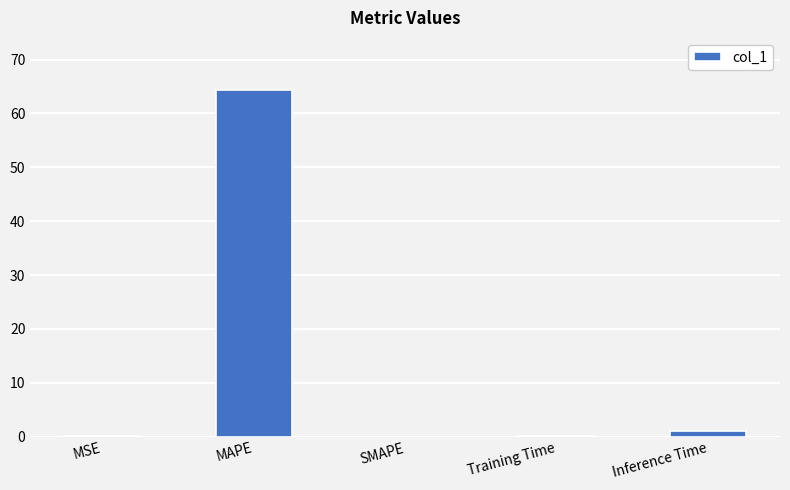

Which has a higher value, Inference Time or MAPE?

MAPE